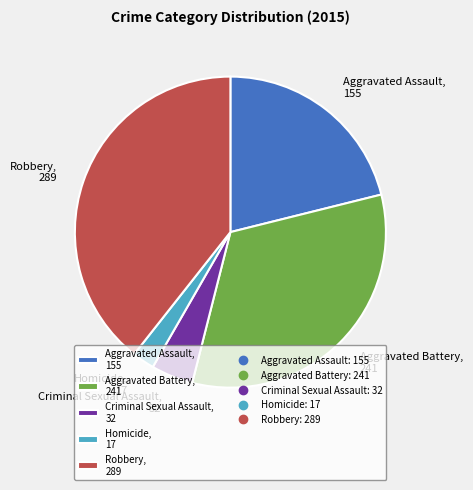

What is the ratio of the value at Aggravated Assault, 155 to the value at Robbery, 289?

0.5